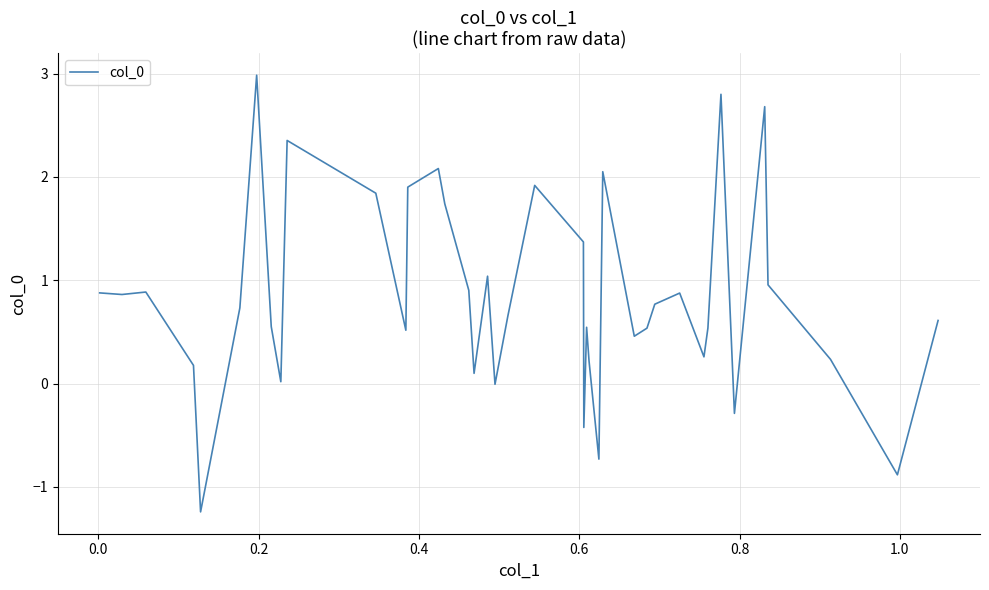

What is the greatest value displayed?

3.0